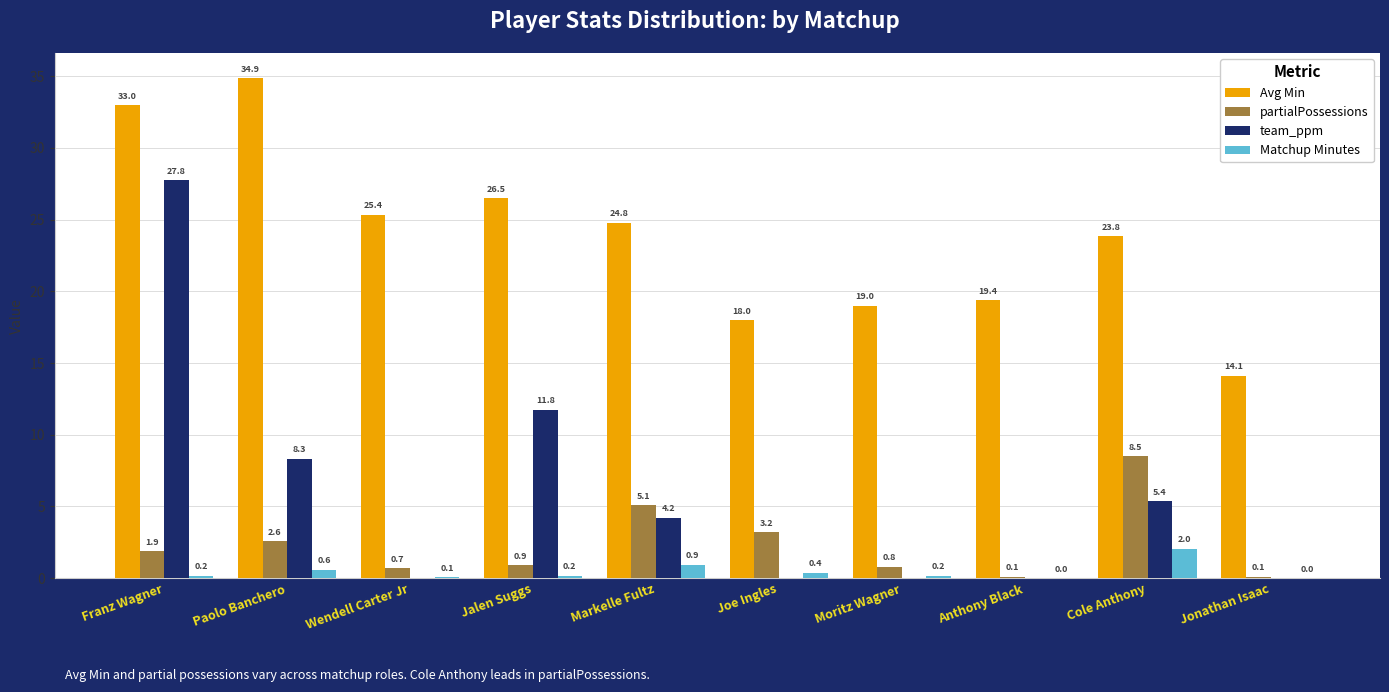

At which label does Avg Min first exceed 24?

Franz Wagner